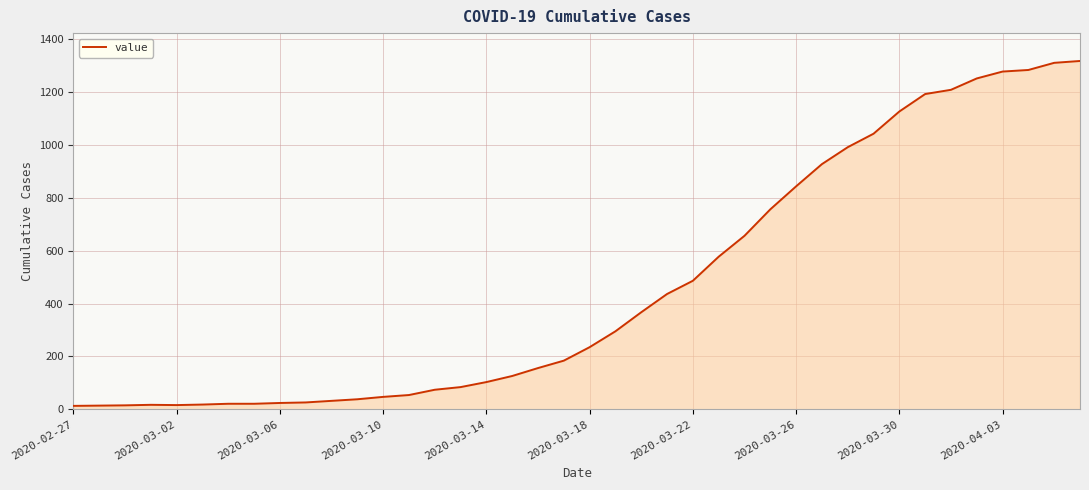

What is the maximum value shown in the chart?

1317